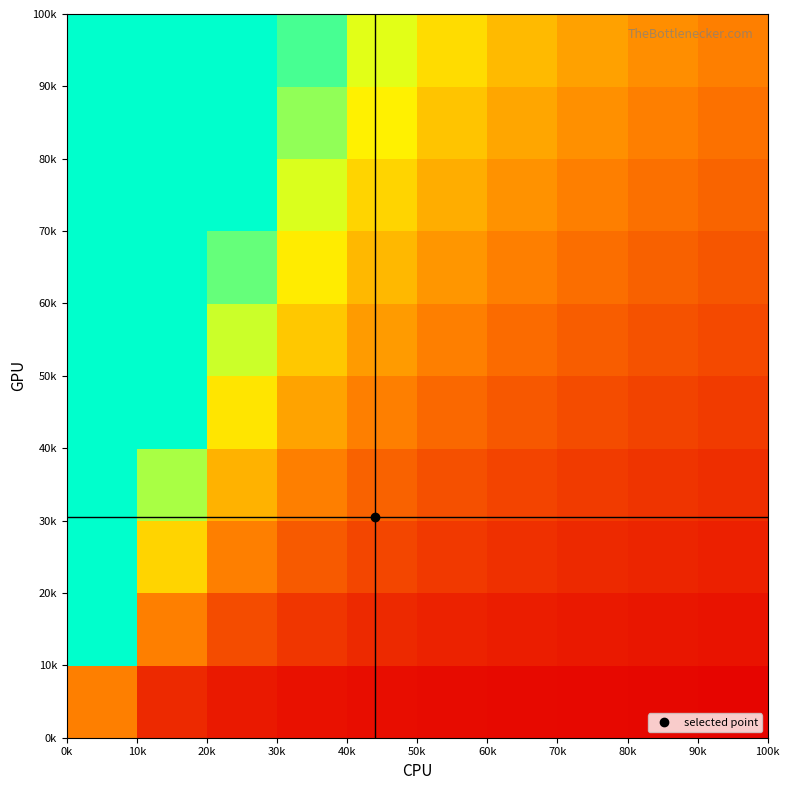

Count the number of data series in this chart.

10